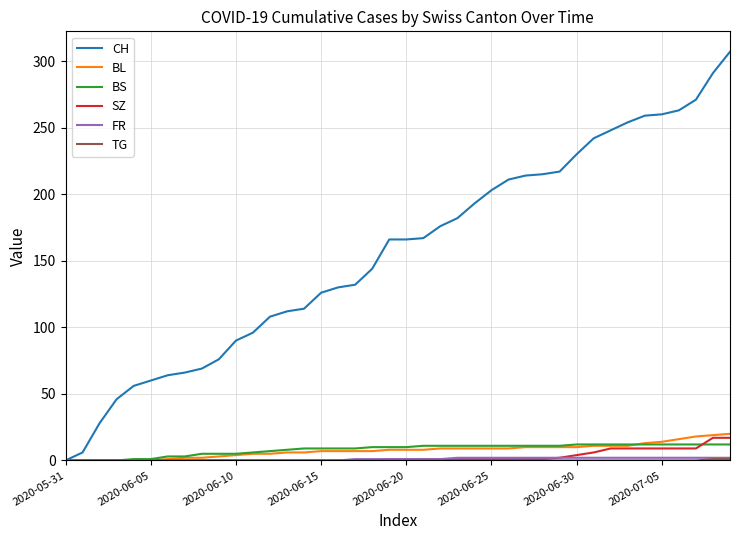

Which series has the largest range (max minus min)?

CH